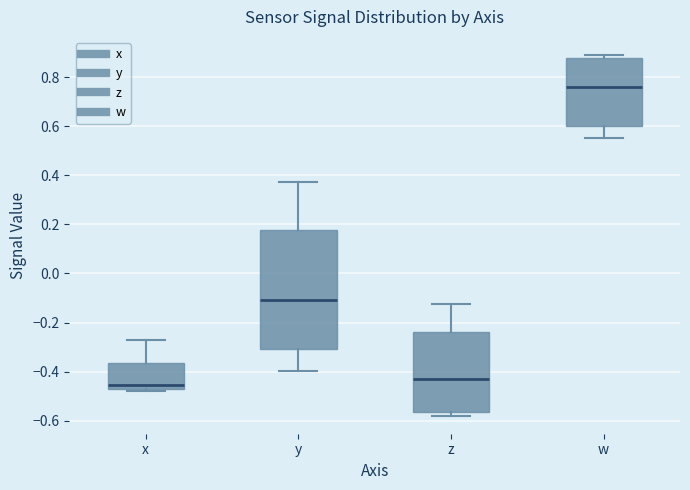

Reading left to right, read every box against the y-axis: the position of its median line, the range the box covers, and the ends of its whiskers. The values are not printed on the chart, so give them approximately, as read against the axis.

x: median -0.46, box -0.48 to -0.36, whiskers -0.48 to -0.28
y: median -0.10, box -0.30 to 0.18, whiskers -0.40 to 0.38
z: median -0.42, box -0.56 to -0.24, whiskers -0.58 to -0.12
w: median 0.76, box 0.60 to 0.88, whiskers 0.56 to 0.90